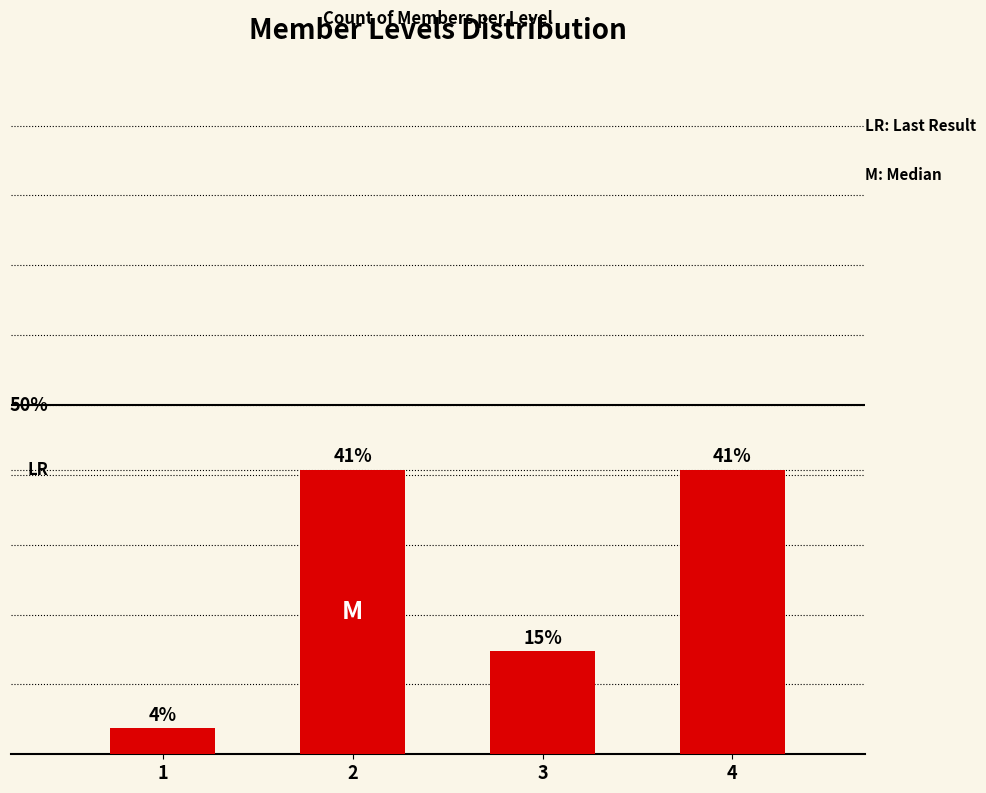

Rank the categories by value from highest to lowest.

2, 4, 3, 1